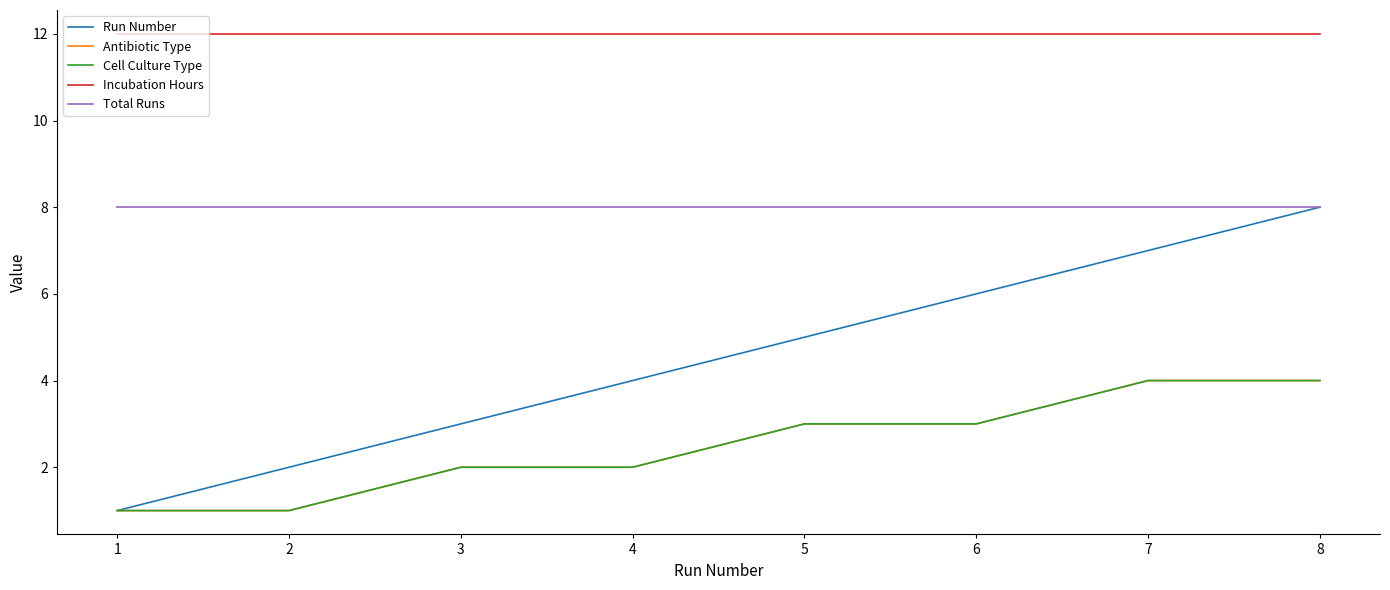

Rank the categories by Cell Culture Type value from highest to lowest.

7, 8, 5, 6, 3, 4, 1, 2